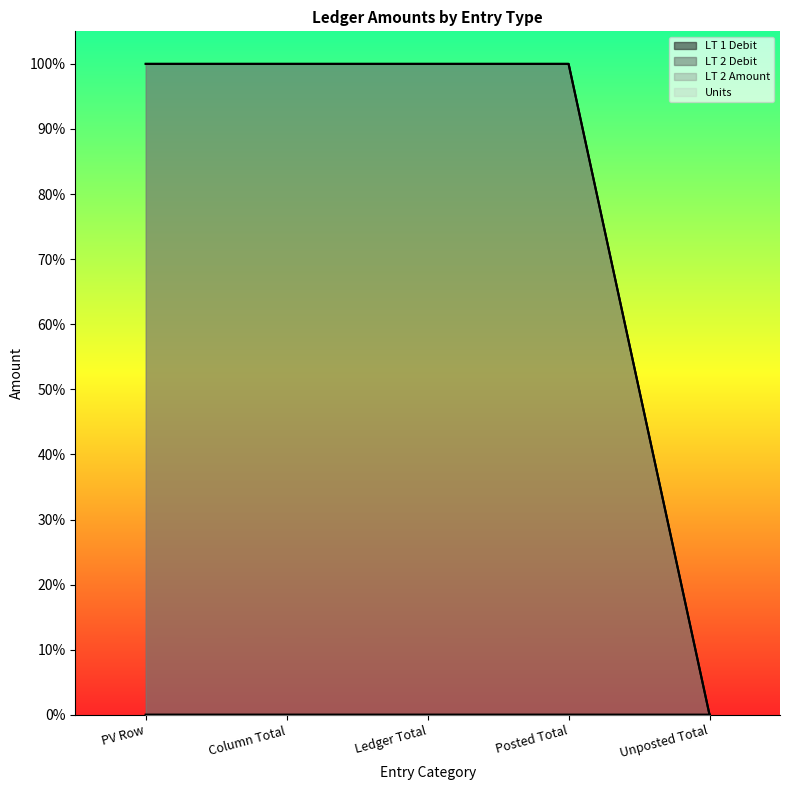

At which label is LT 2 Debit closest to 0?

Unposted Total